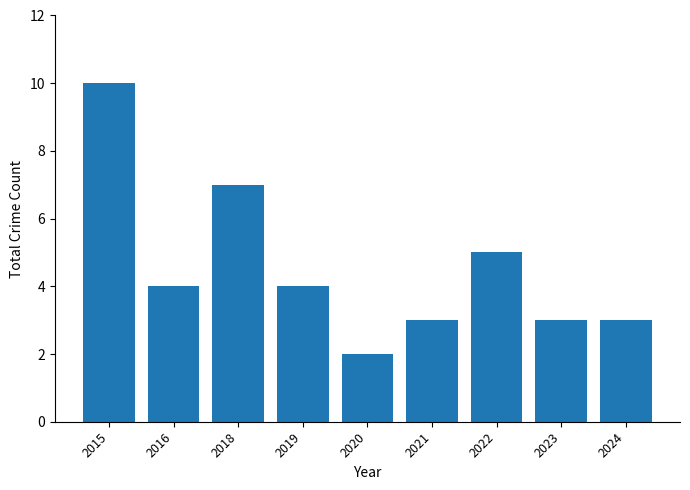

Which label corresponds to the smallest value in the chart?

2020